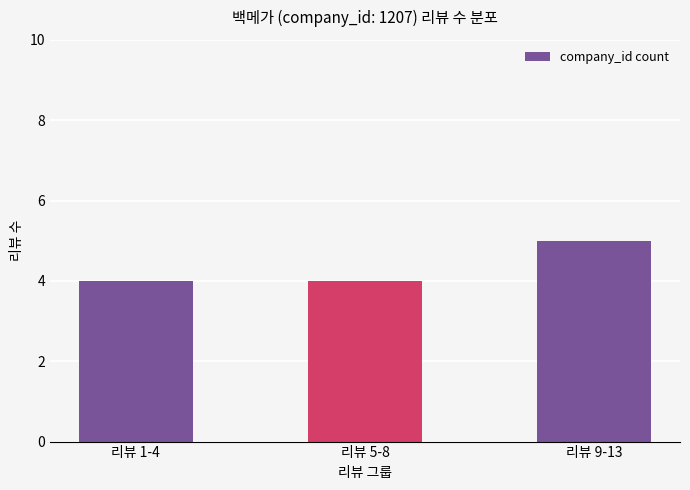

Count the number of categories in the chart.

3